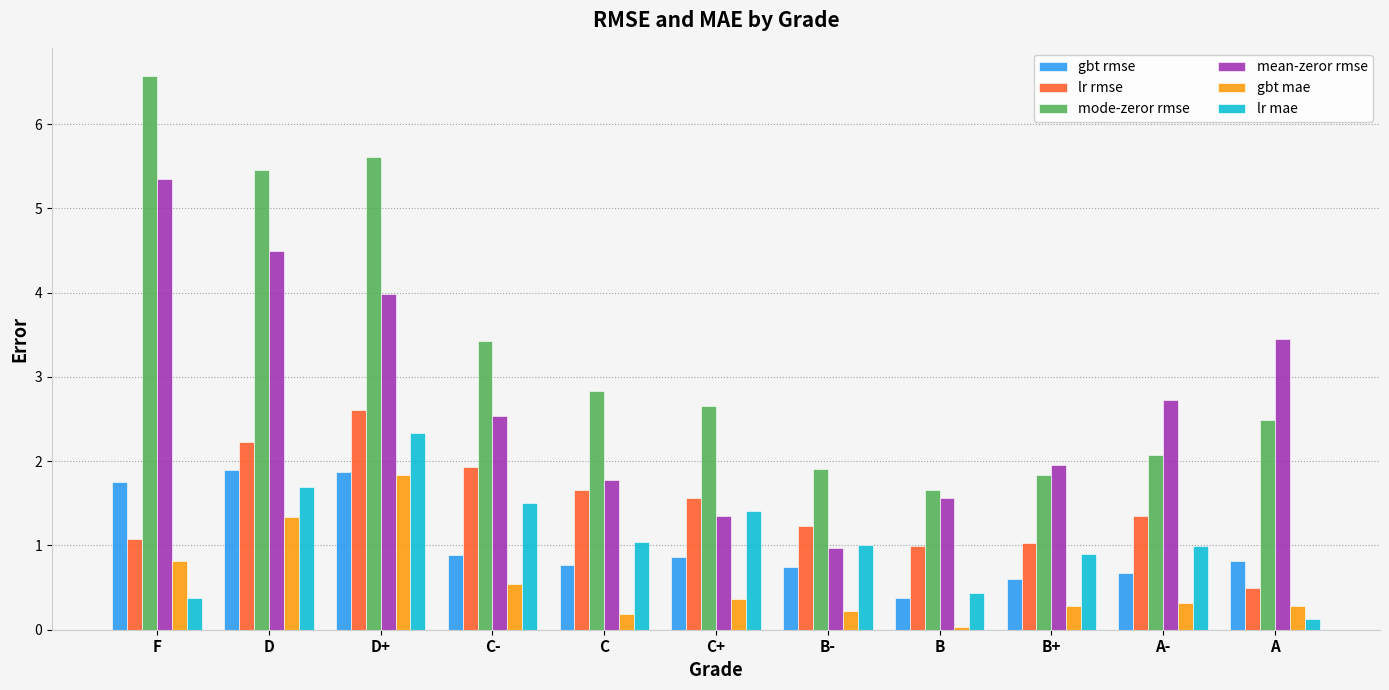

What is the spread (max minus min) of values at C-?

2.9